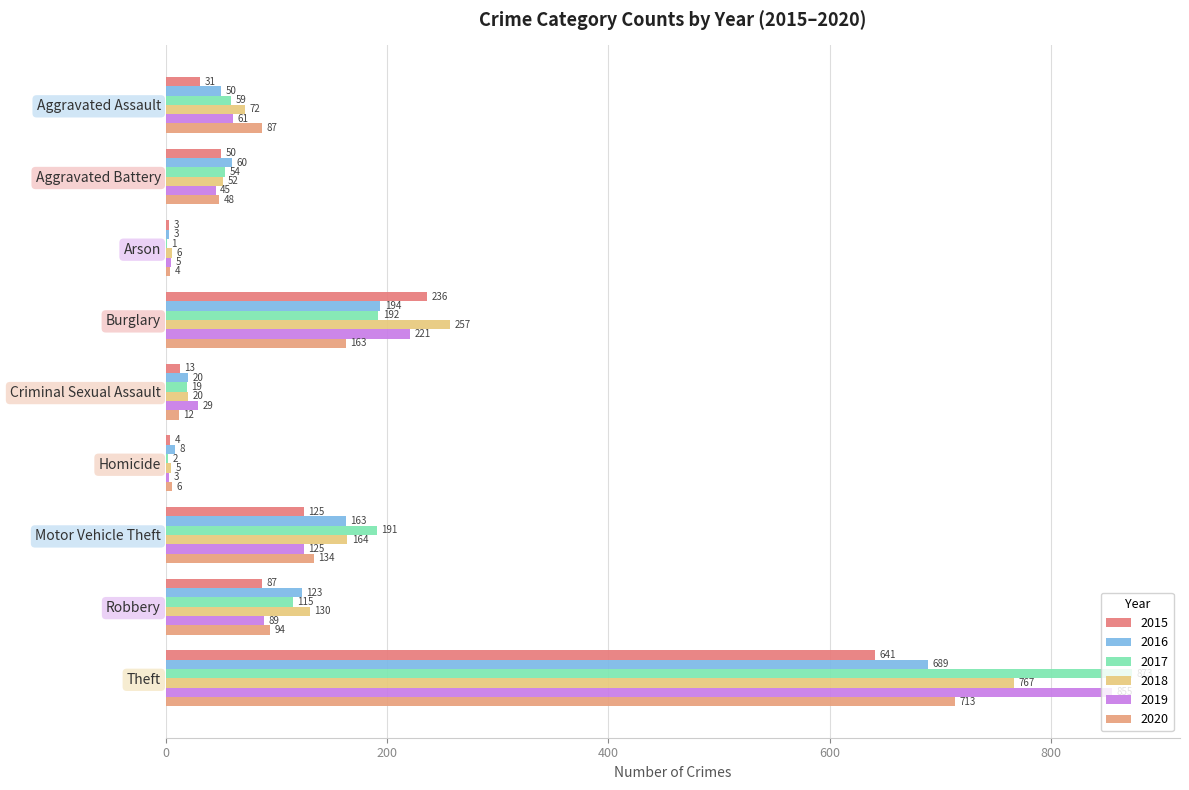

How many bars are there in total?

54